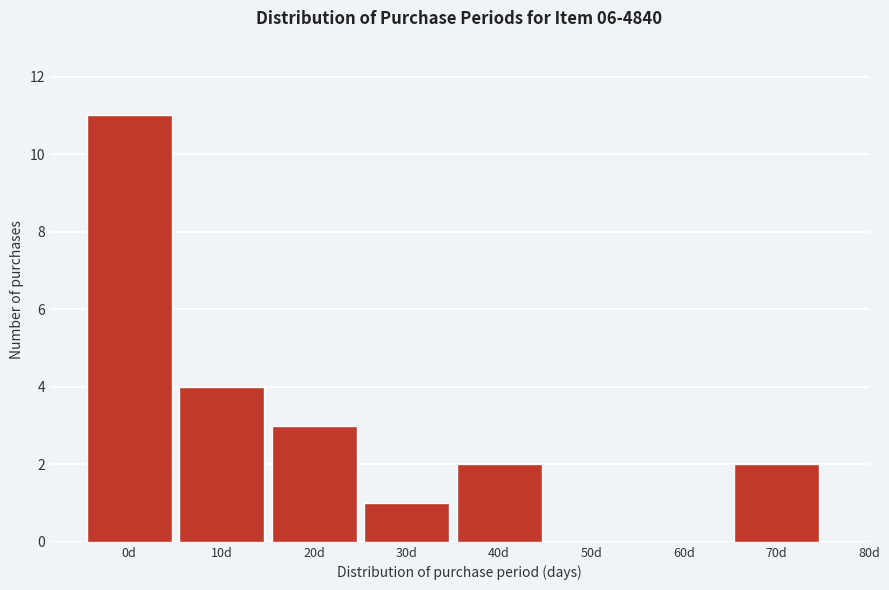

Reading right to left, transcribe all the data shown in this chart.

70d=2	60d=0	50d=0	40d=2	30d=1	20d=3	10d=4	0d=11